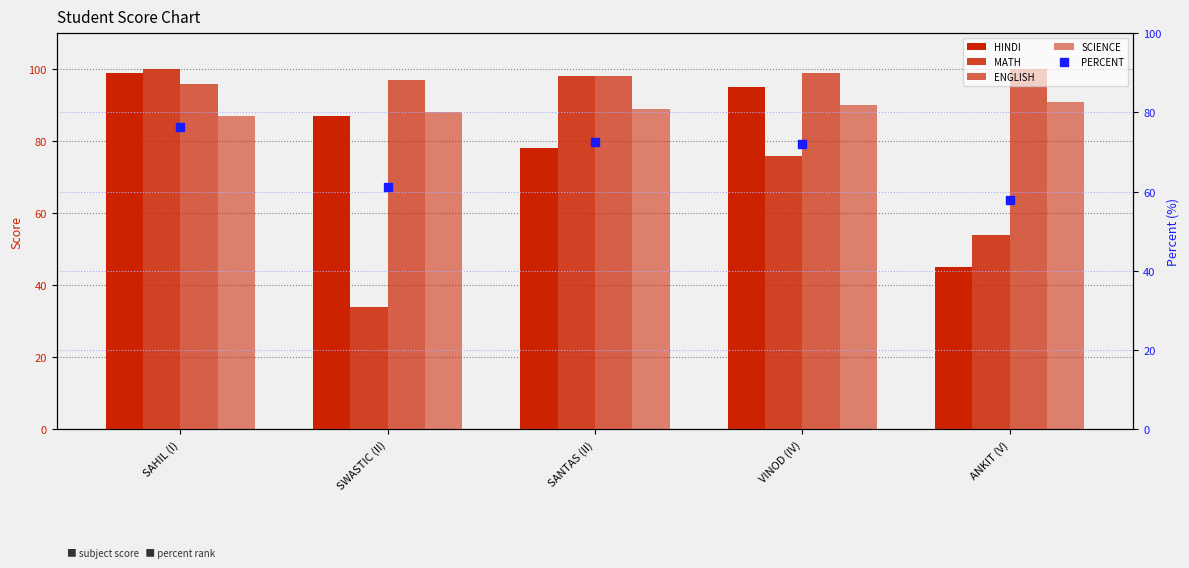

Which series contains the lowest Y value?

MATH